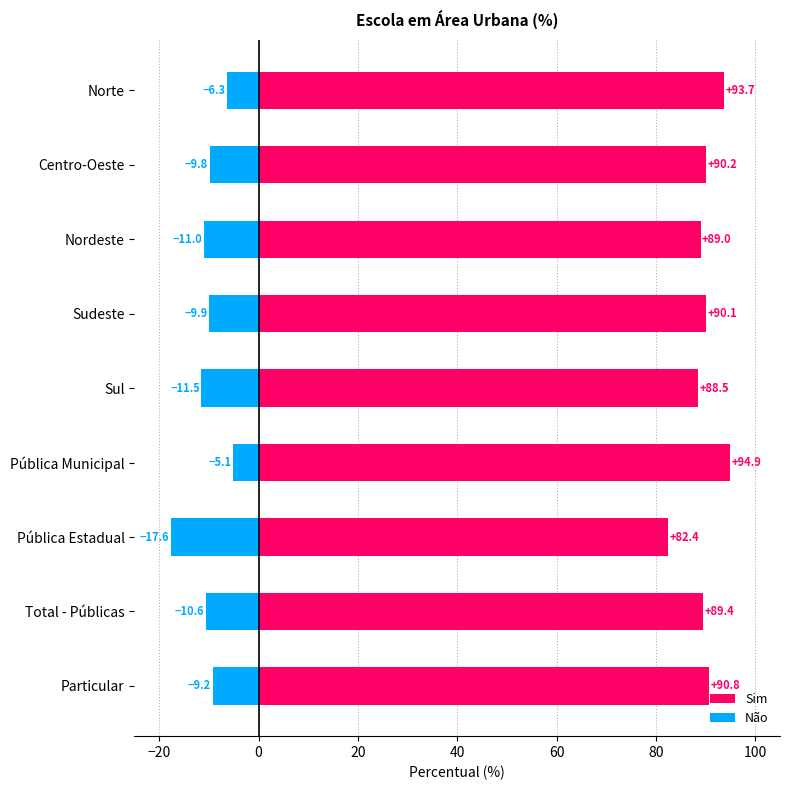

What is the difference between the maximum and second lowest values in the Sim series?

6.4